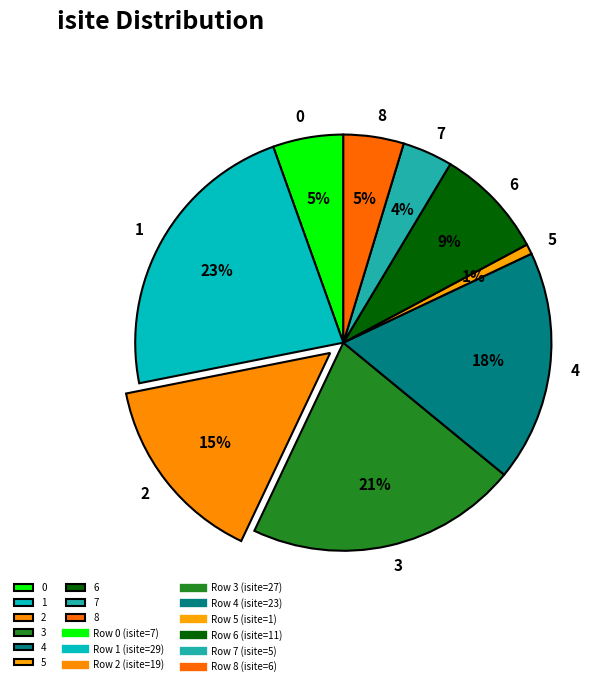

Is the sum of 0 and 6 greater than half?

No